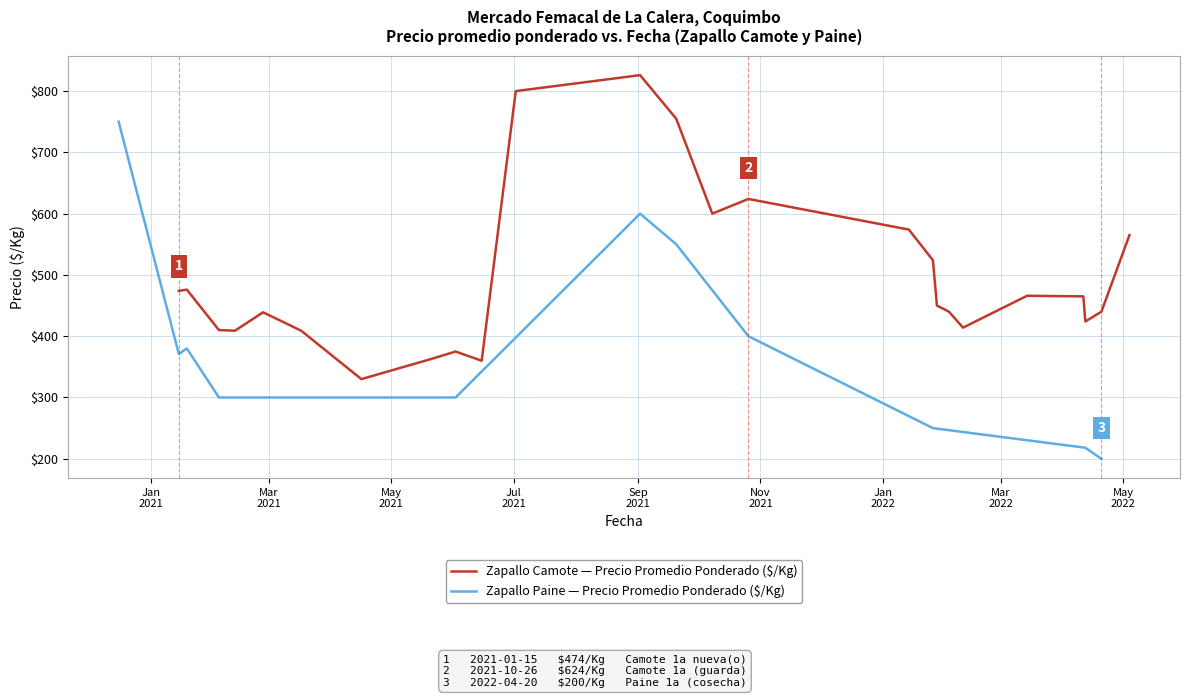

At which category is the sum across all series the highest?

2021-09-02